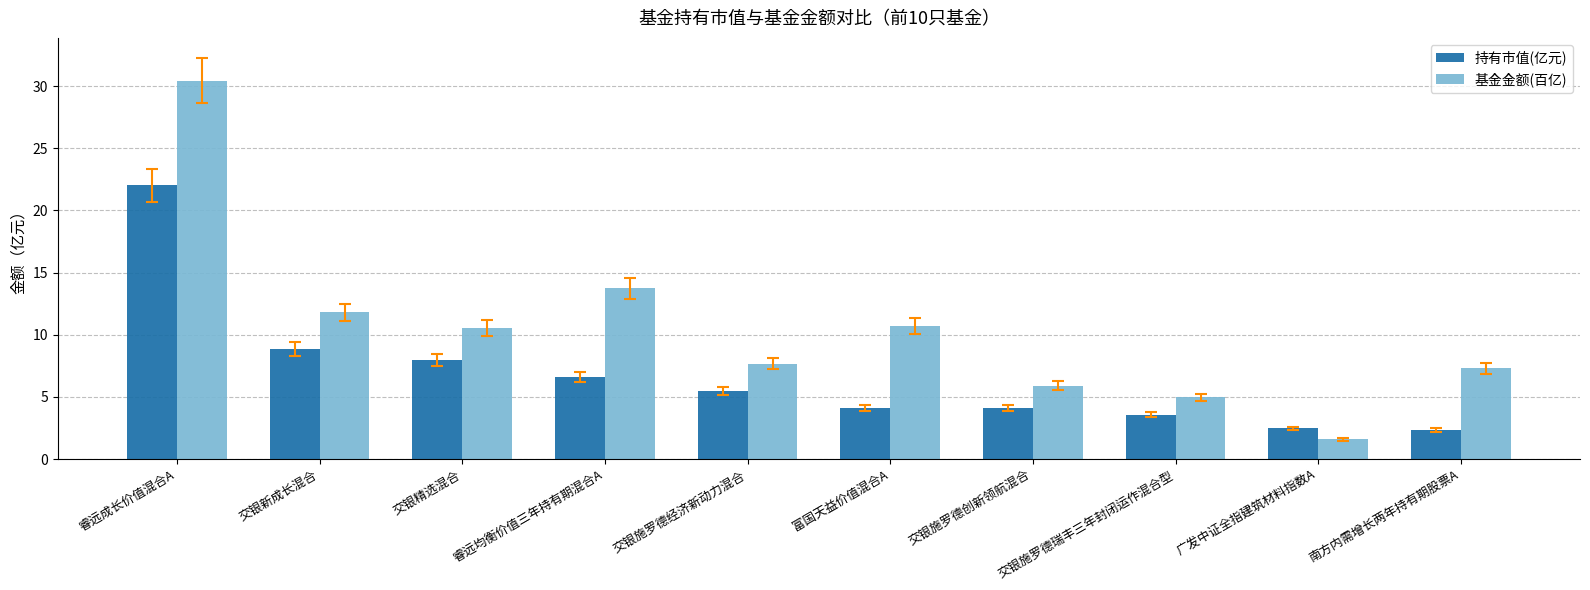

What is the label of the 9th bar from the right?

交银新成长混合